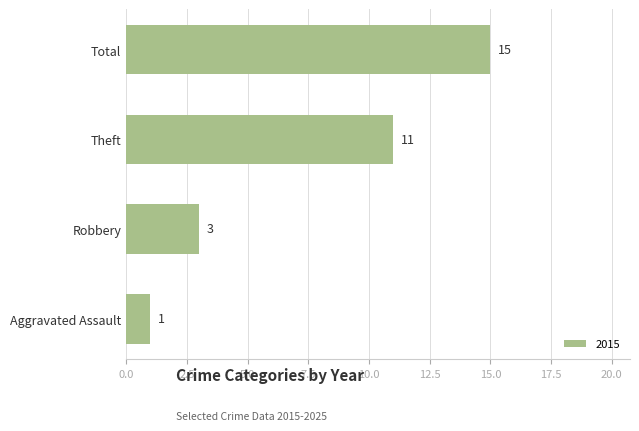

Is it true that the value at Robbery is 3?

True